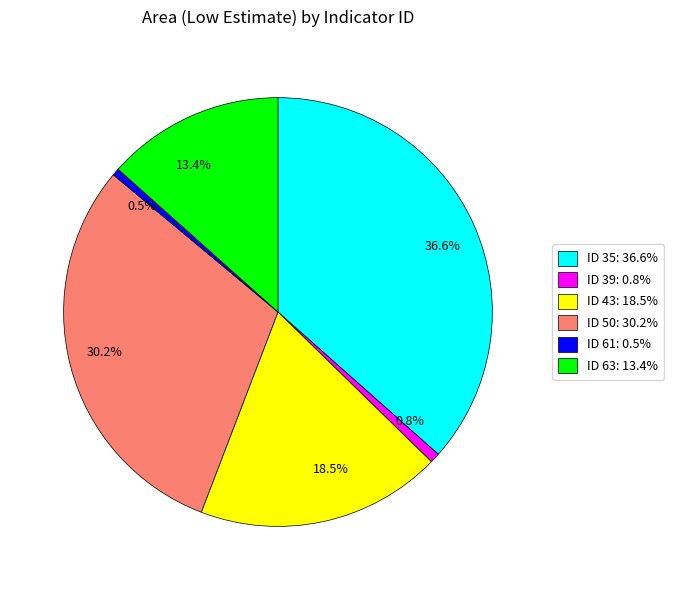

Does any single category account for the majority?

No